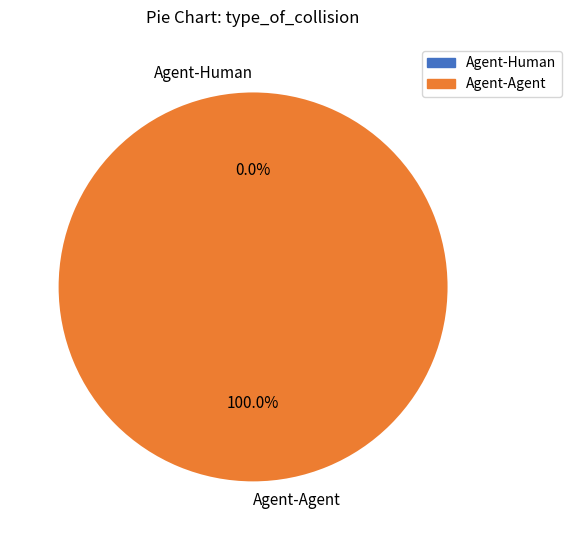

To the nearest percent, what is the average slice percentage?

50%